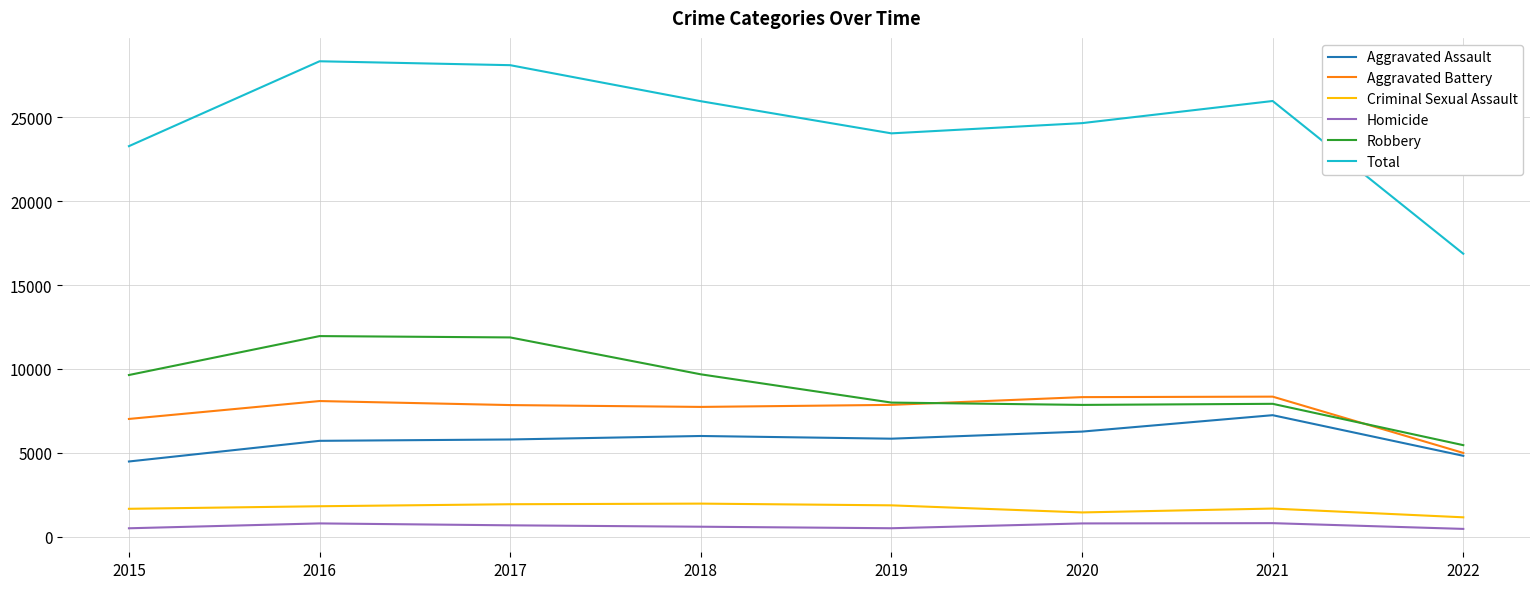

What is the sum of the Aggravated Assault values at 2017 and 2015?

10273